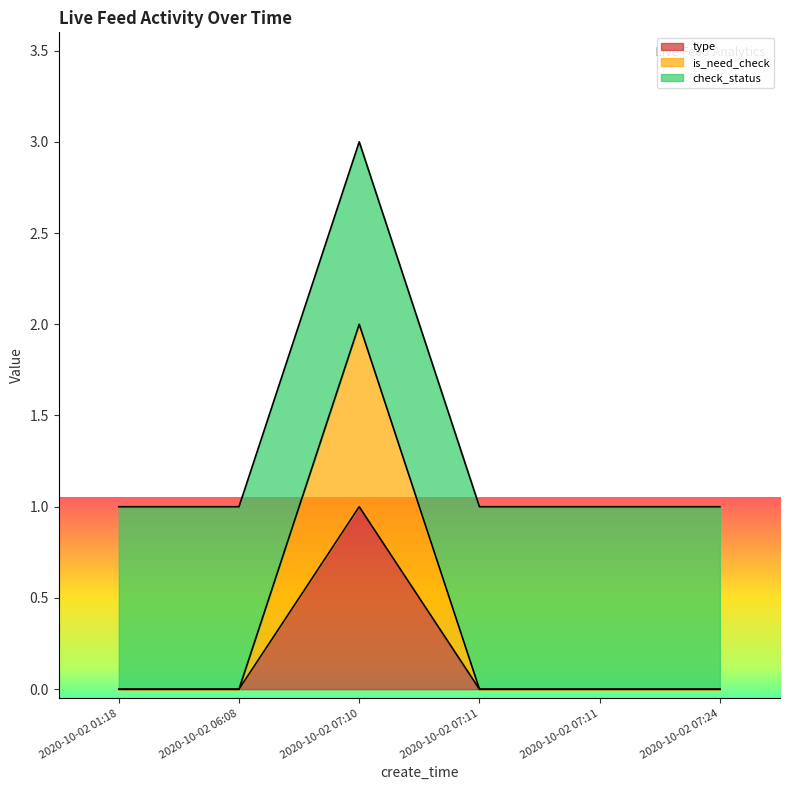

True or false: is_need_check and type intersect in this chart.

False